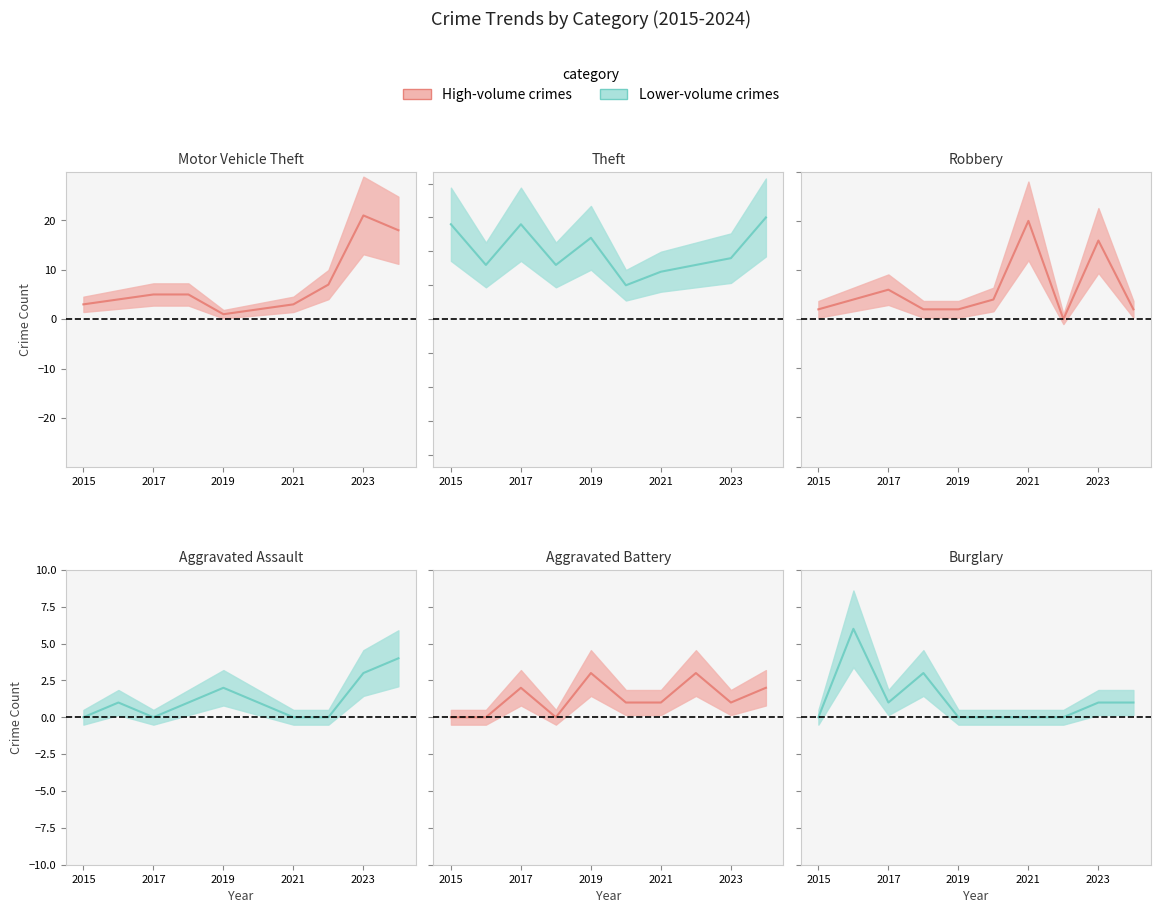

What is the difference between the maximum and minimum values in the Motor Vehicle Theft (mean) series?

20